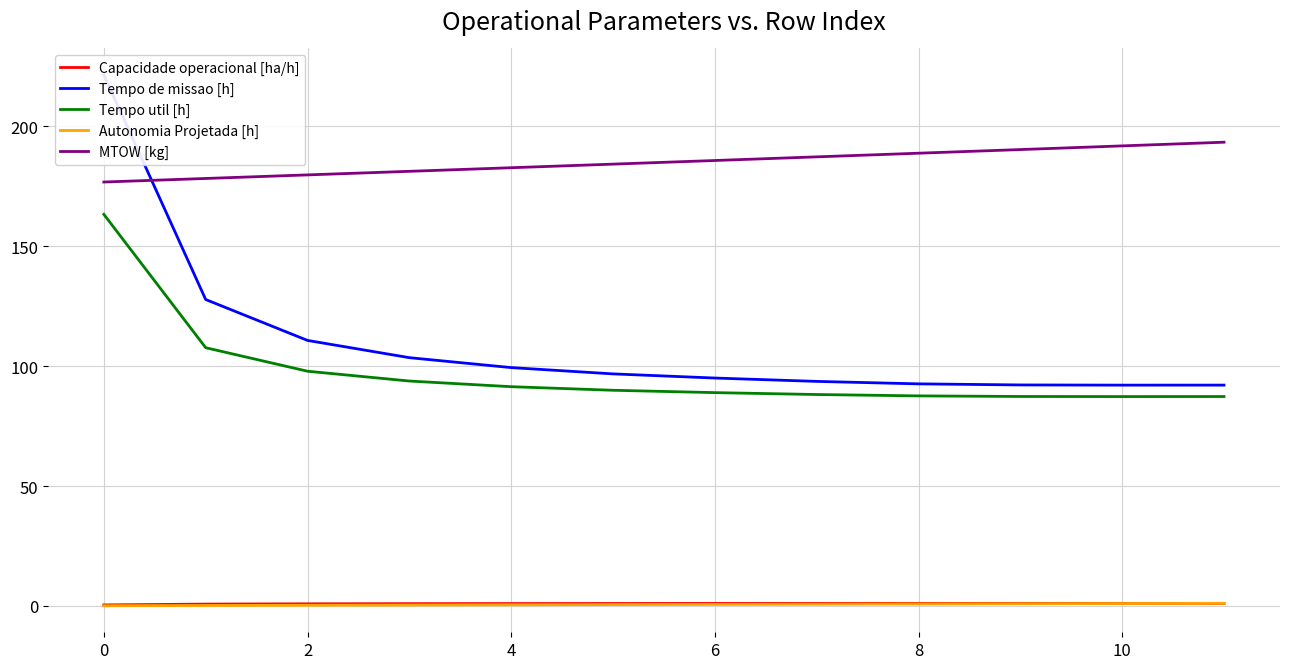

How many lines are shown in the chart?

5